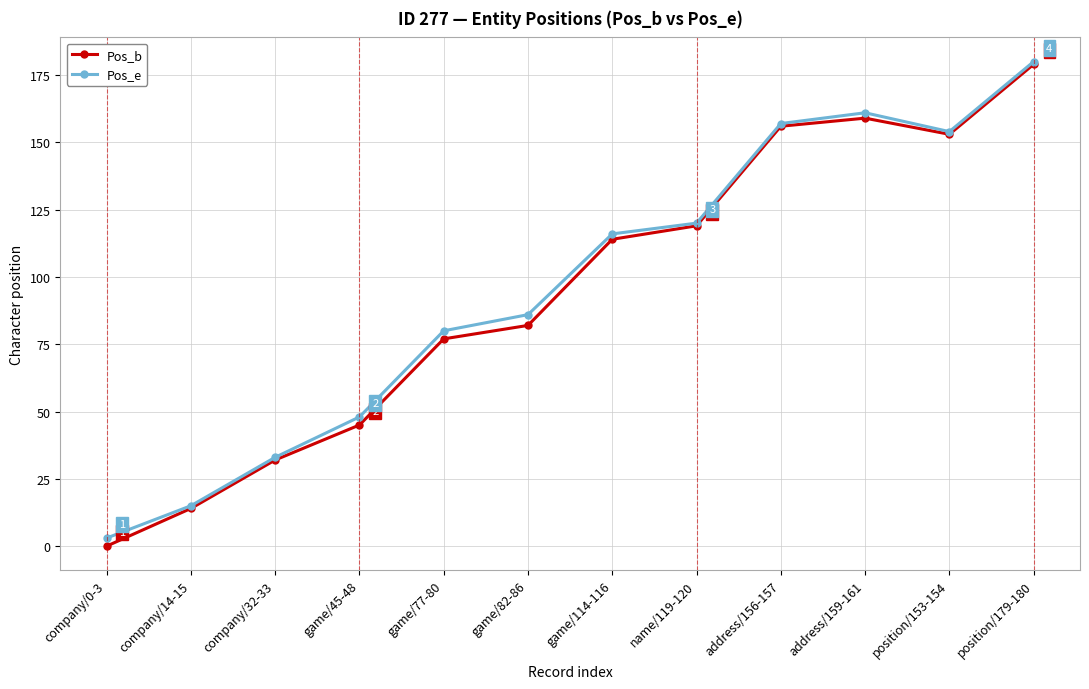

Which series has the widest spread of values?

Pos_b